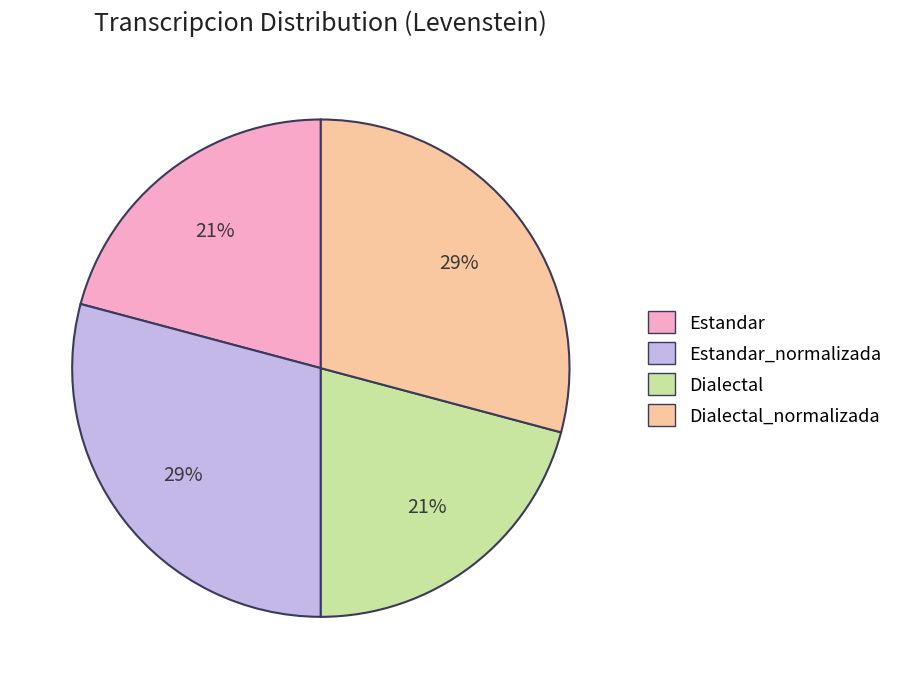

How many slices are in this pie chart?

4